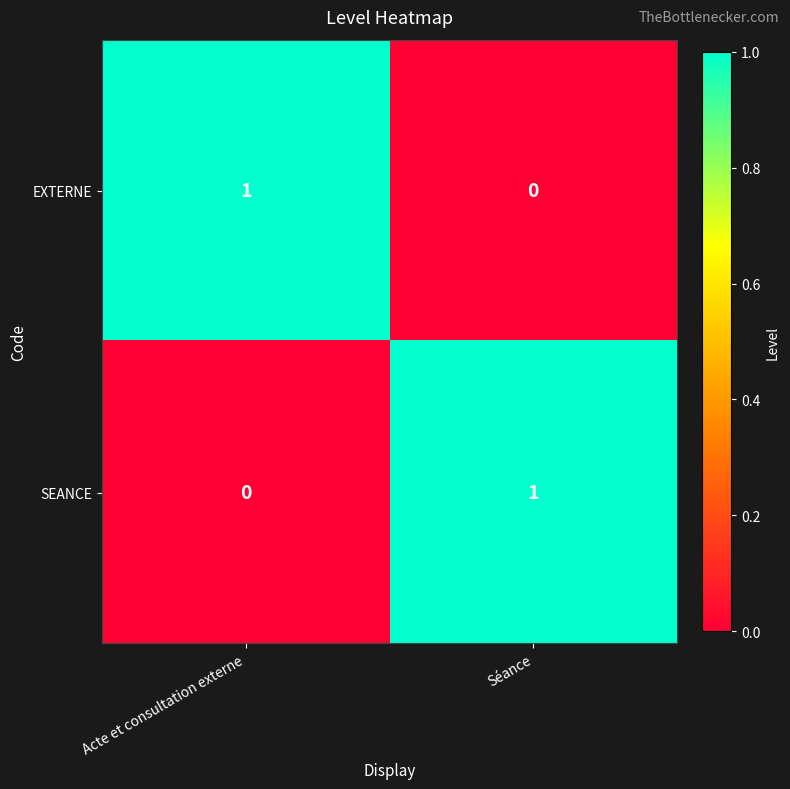

Rank the categories by SEANCE value from highest to lowest.

Séance, Acte et consultation externe